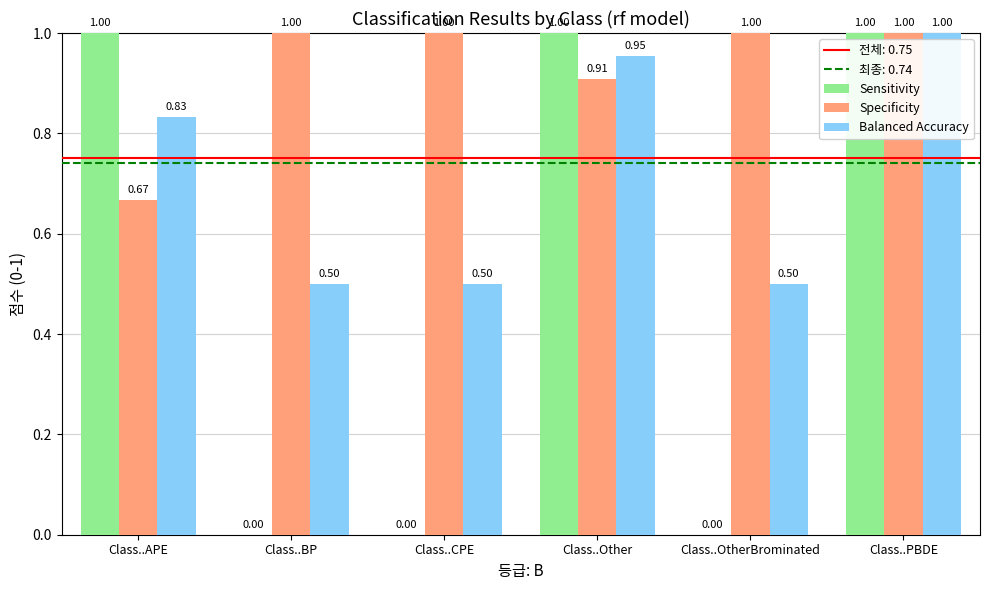

Is the value of Balanced Accuracy at Class..CPE greater than the value of Sensitivity at Class..Other?

No